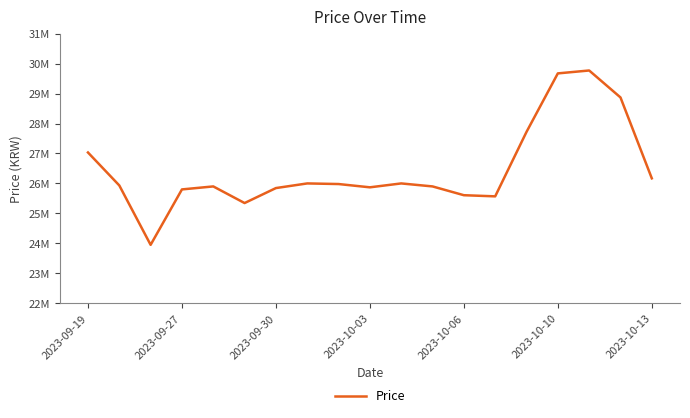

What is the difference between the maximum and minimum values?

5820000